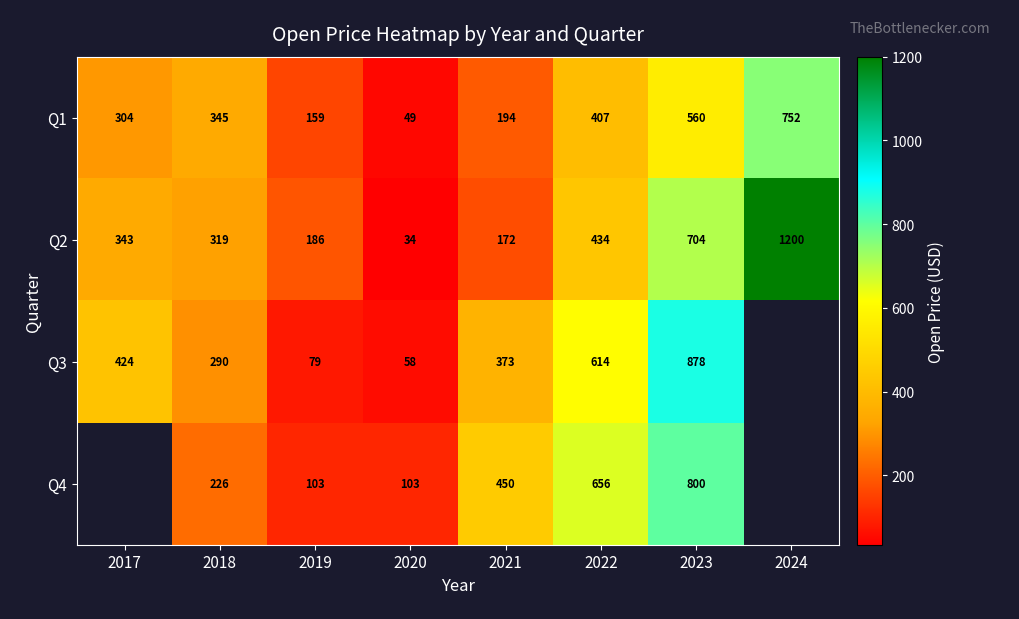

At which label does Q4 first exceed 450?

2022